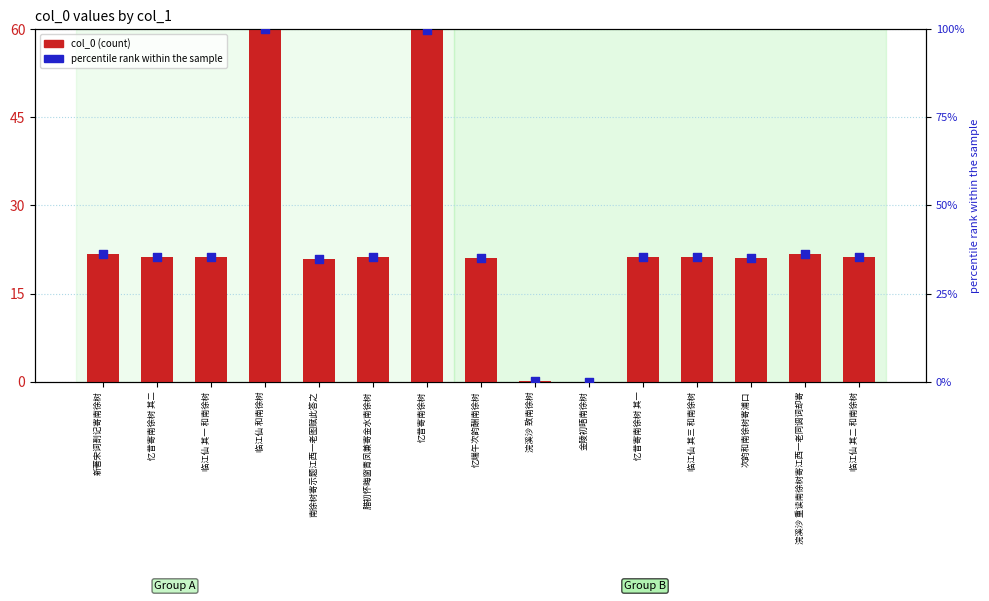

Which series reaches the minimum Y coordinate?

col_0